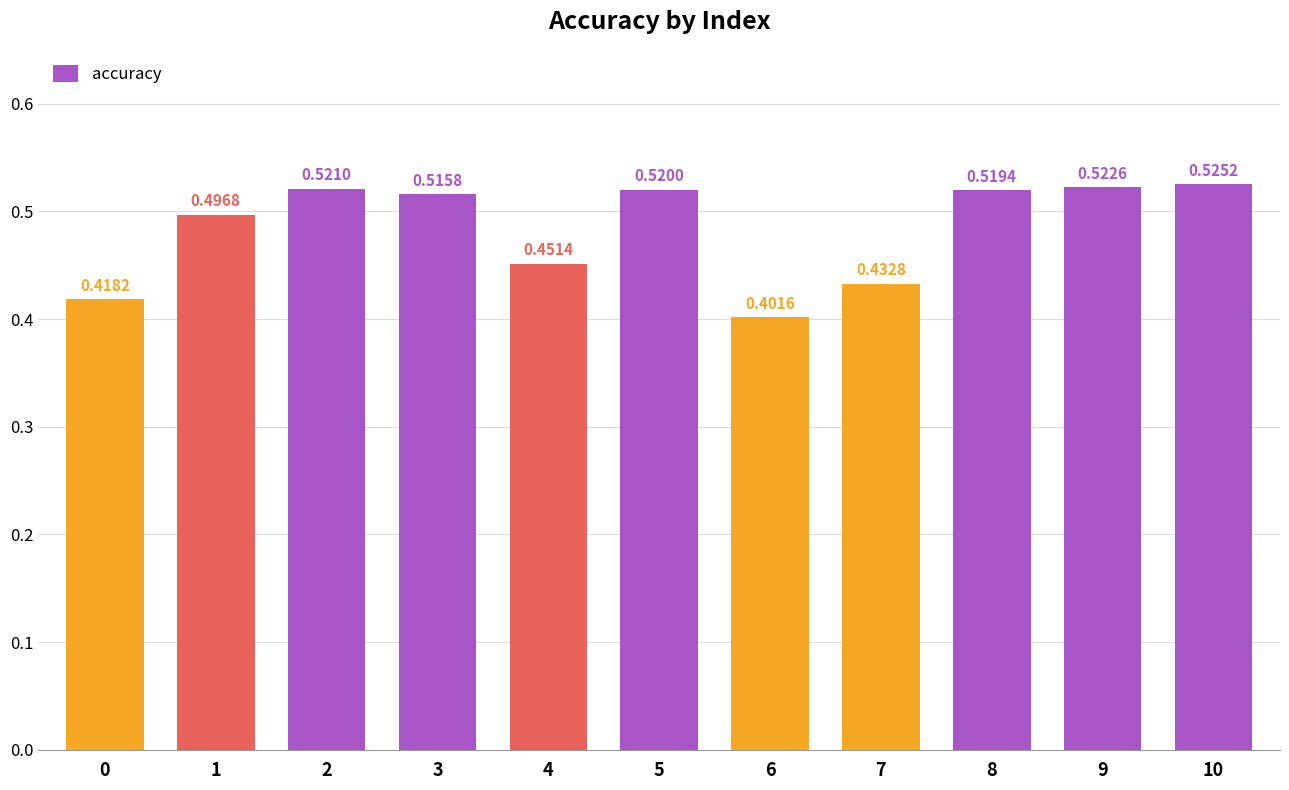

How many bars are there in total?

11